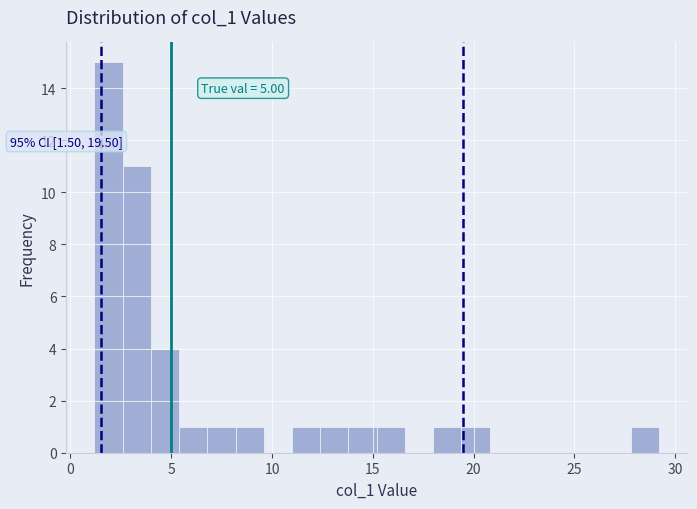

Around what value on the x-axis is the tallest bar? Give the approximate position of its centre, as read against the axis.

2.0